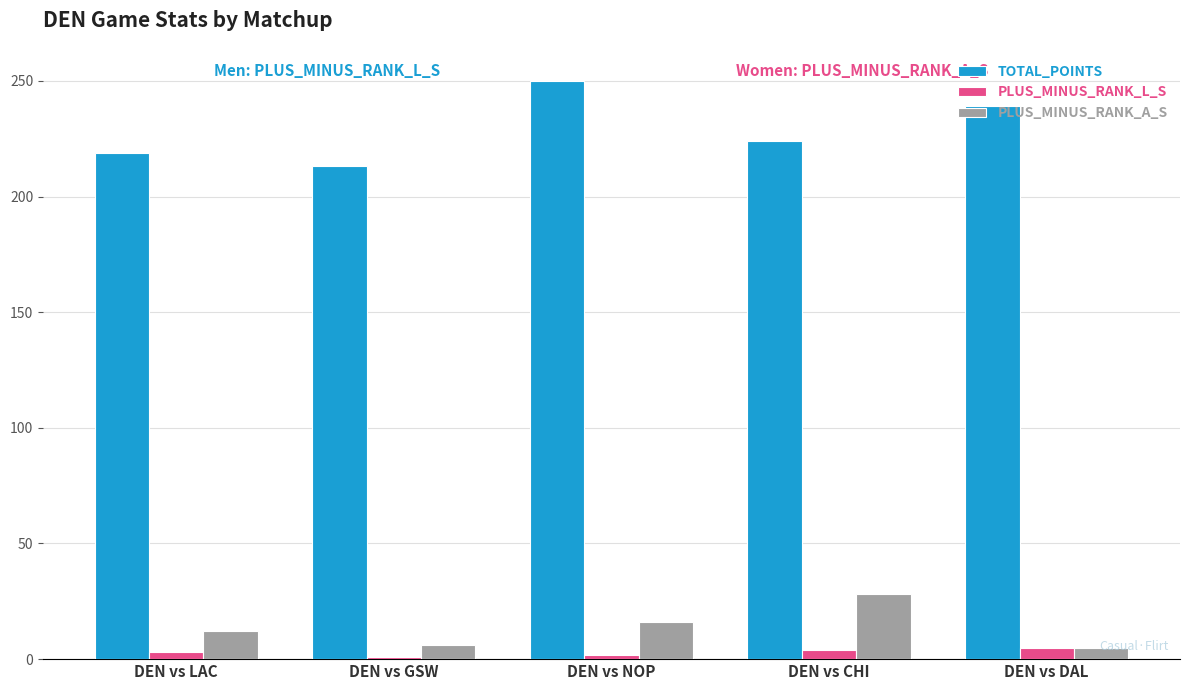

Rank the series by their maximum value, from highest to lowest.

TOTAL_POINTS, PLUS_MINUS_RANK_A_S, PLUS_MINUS_RANK_L_S